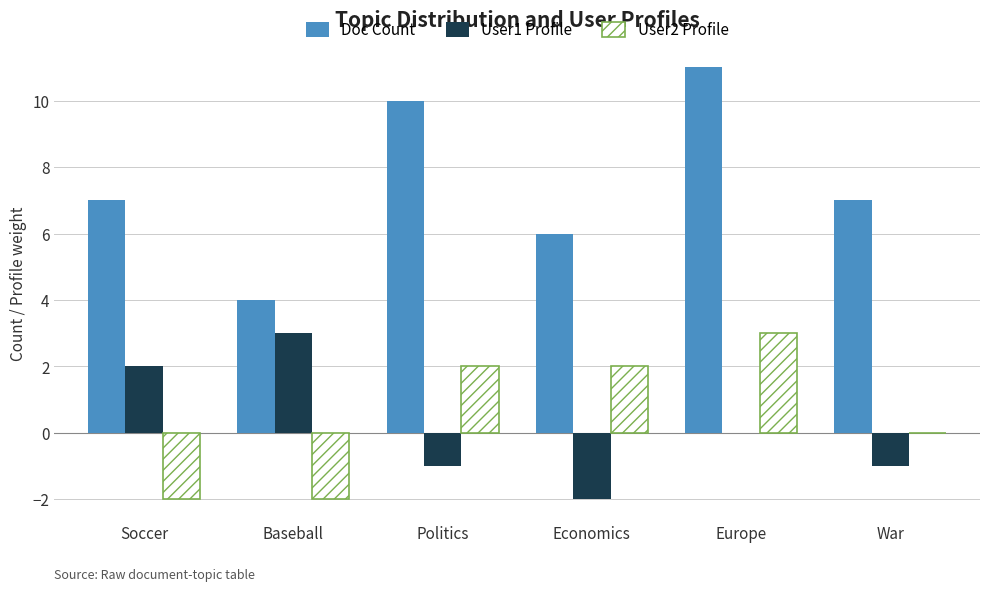

Is it true that User2 Profile equals -2 at Baseball?

True